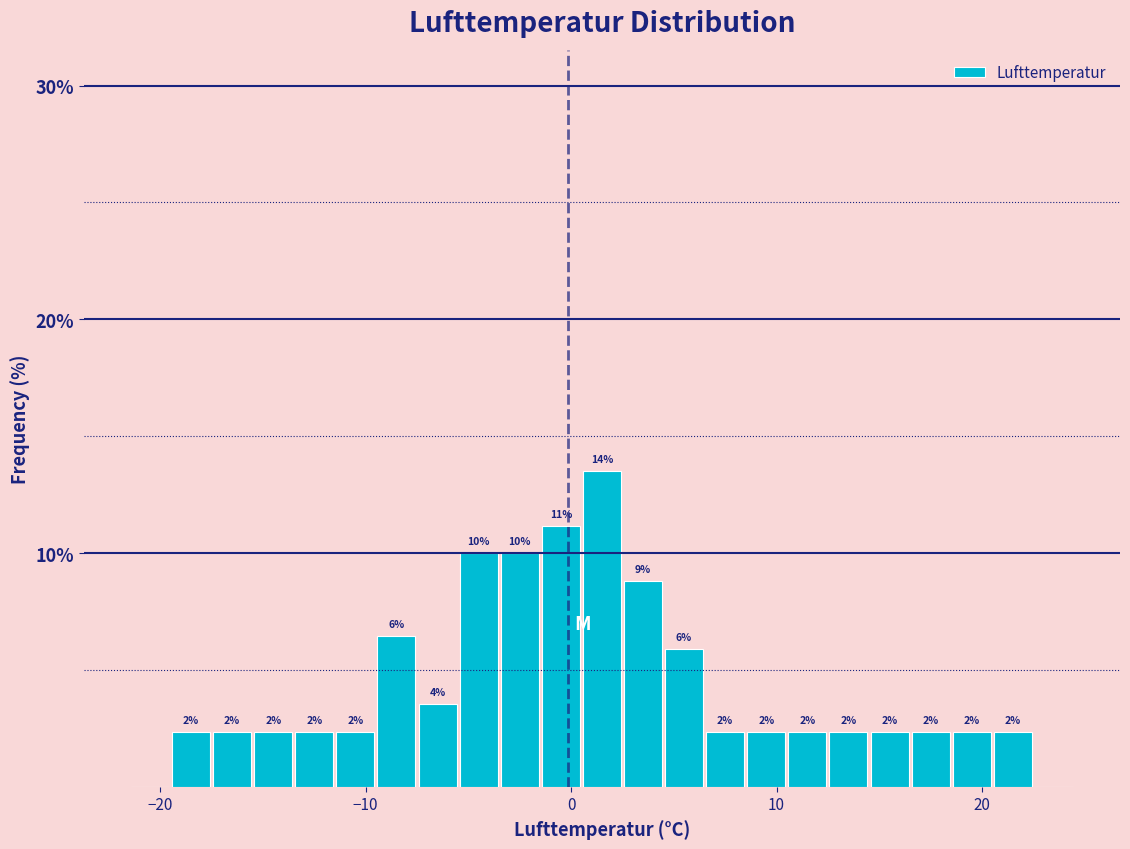

Read against the x-axis, roughly where is the centre of the tallest bar?

2